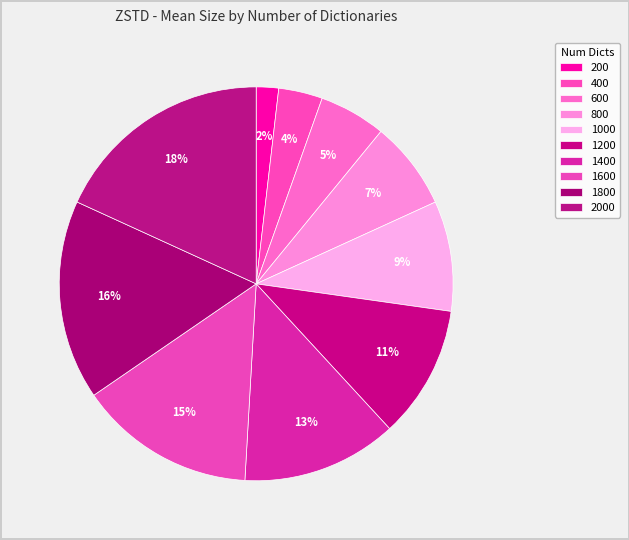

How many slices are in this pie chart?

10